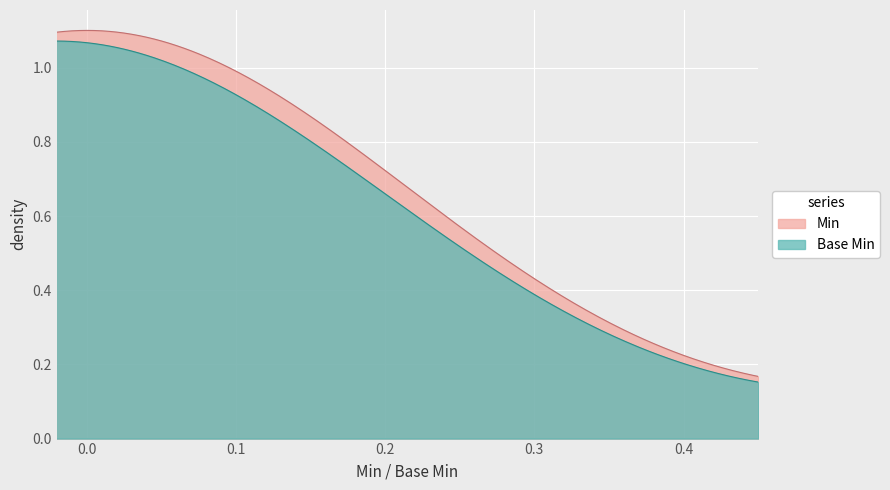

Which series has the largest total across all categories?

Min